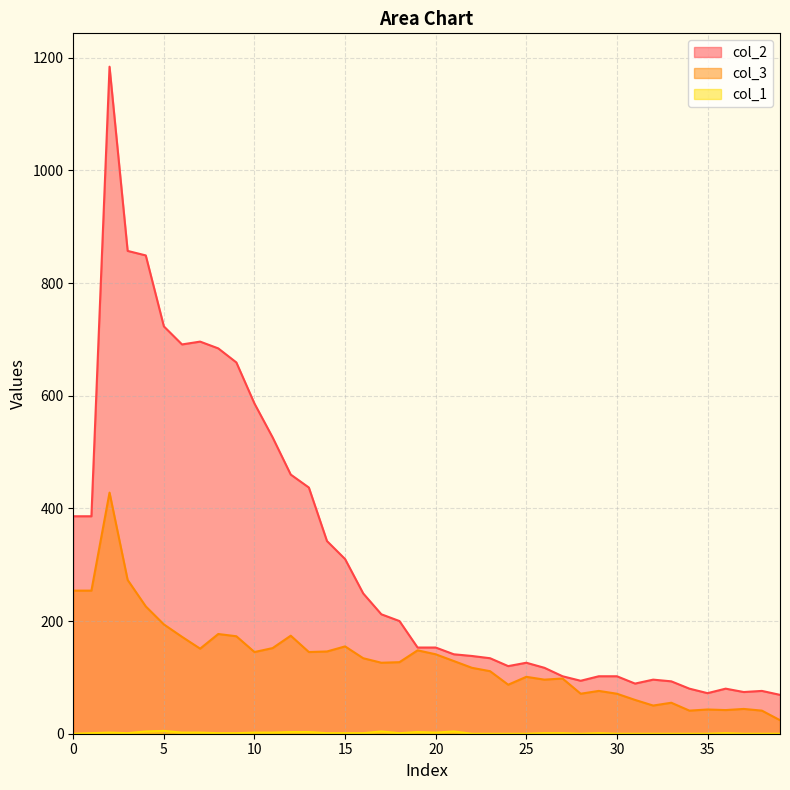

What is the difference between the second highest and minimum values in the col_1 series?

4